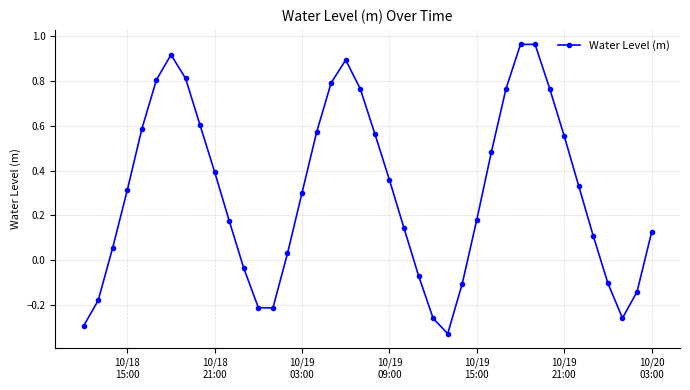

How many points are lower than both their immediate neighbors (excluding endpoints)?

3